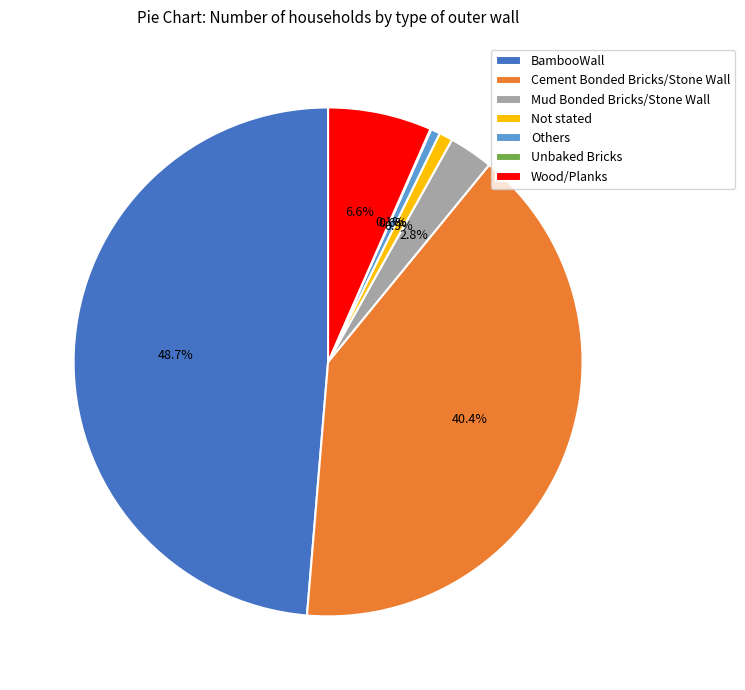

What is the ratio of the value at BambooWall to the value at Others?

82.4